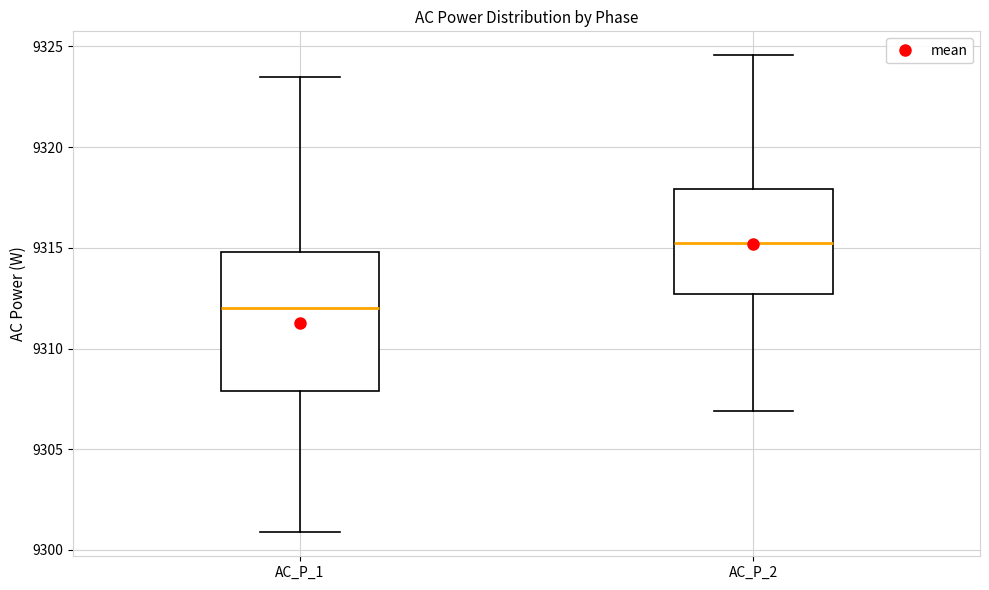

Reading left to right, read every box against the y-axis: the position of its median line, the range the box covers, and the ends of its whiskers. The values are not printed on the chart, so give them approximately, as read against the axis.

AC_P_1: median 9312.0, box 9308.0 to 9315.0, whiskers 9301.0 to 9323.5
AC_P_2: median 9315.0, box 9312.5 to 9318.0, whiskers 9307.0 to 9324.5